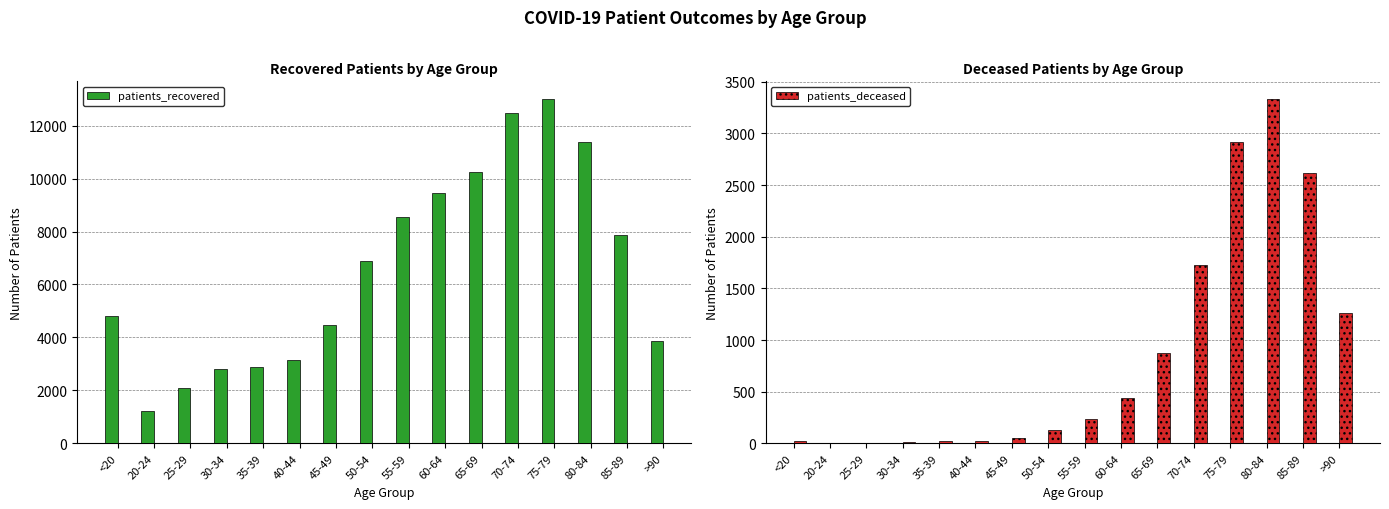

Which category has the highest value in the patients_deceased series?

80-84